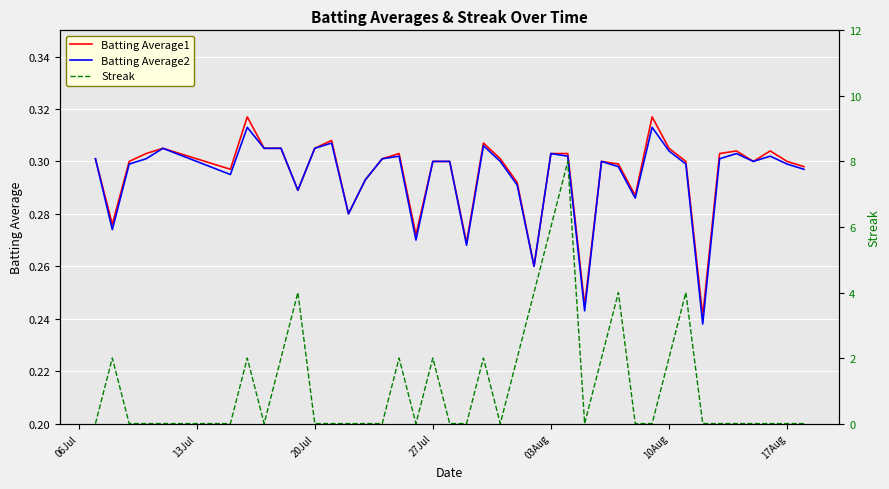

True or false: Streak has more than 2 interior local peaks.

True